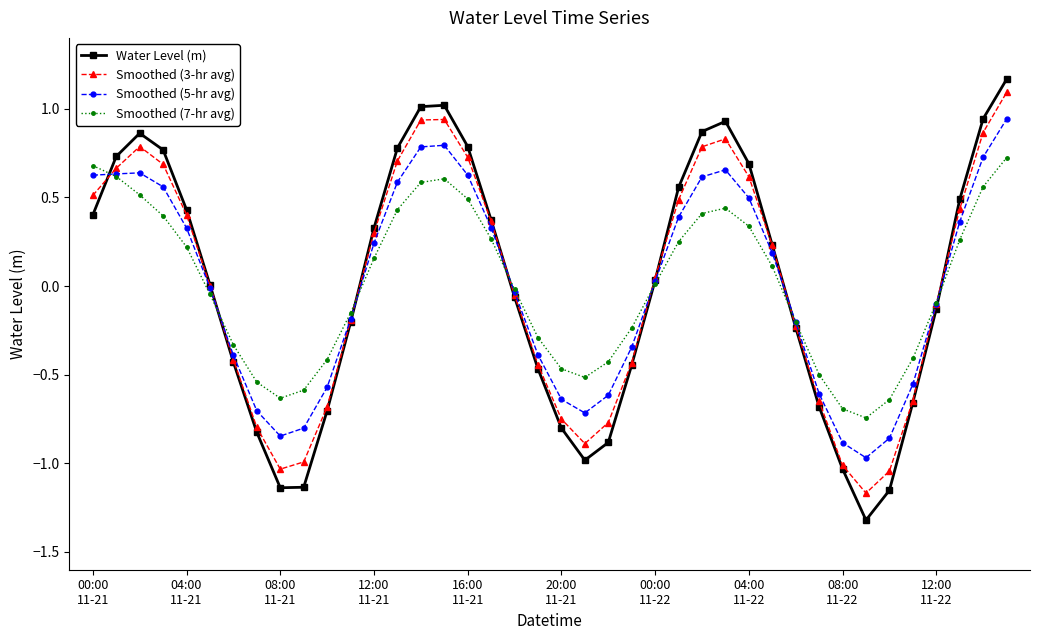

Which series has the largest range (max minus min)?

Water Level (m)